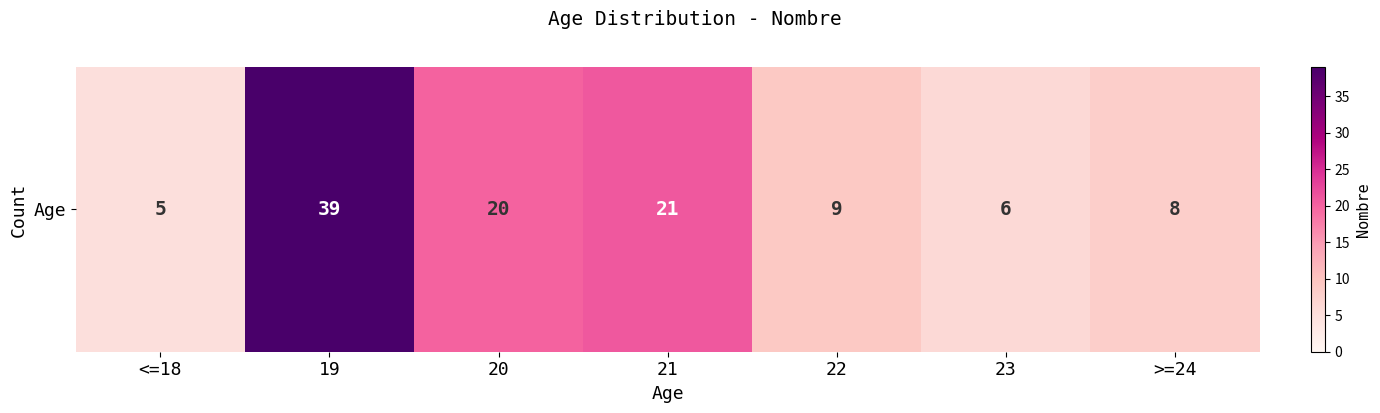

Reading left to right, list all the values displayed in this chart.

5	39	20	21	9	6	8